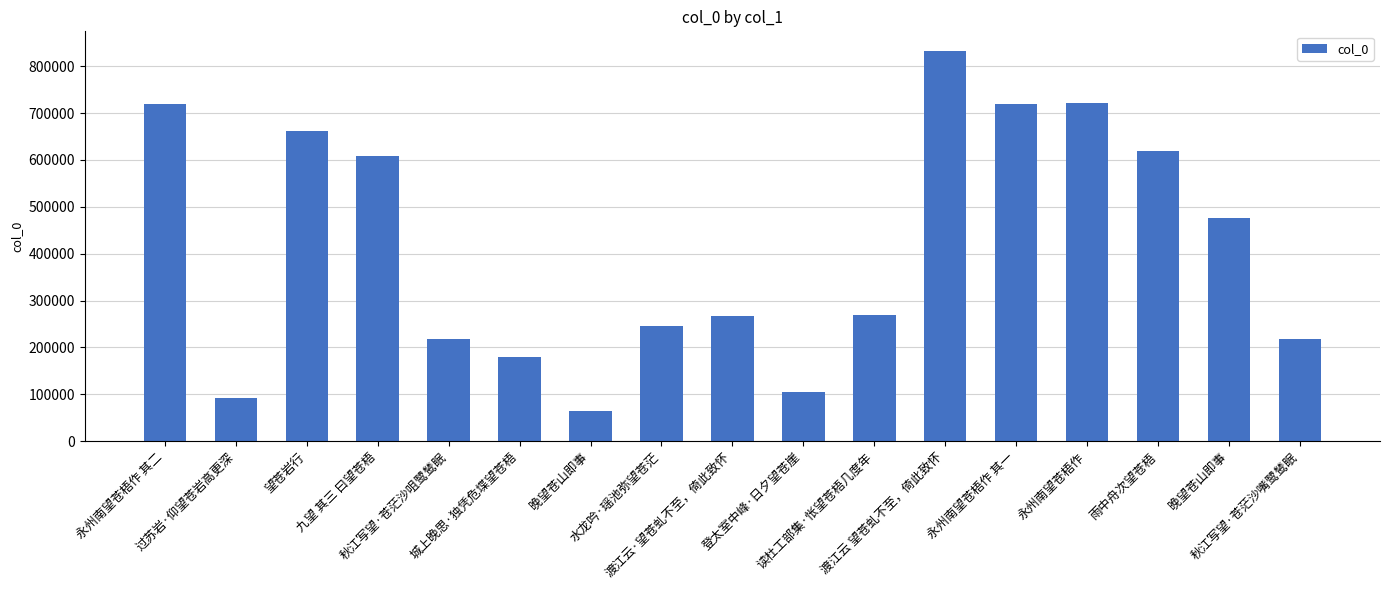

At which category does the chart reach its minimum across all series?

晚望苍山即事